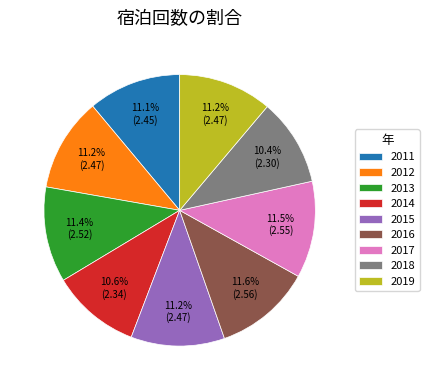

To the nearest percent, what is the difference between the largest and smallest slice percentages?

1%